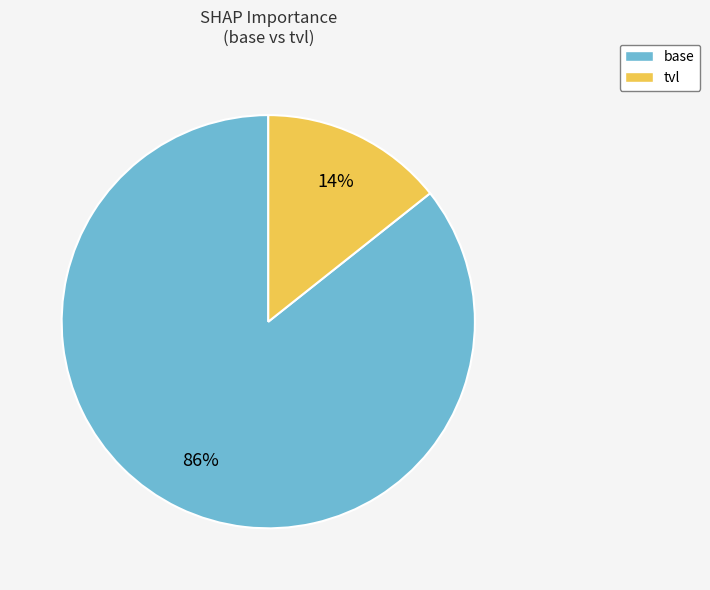

To the nearest percent, what percentage of the pie is tvl?

14%